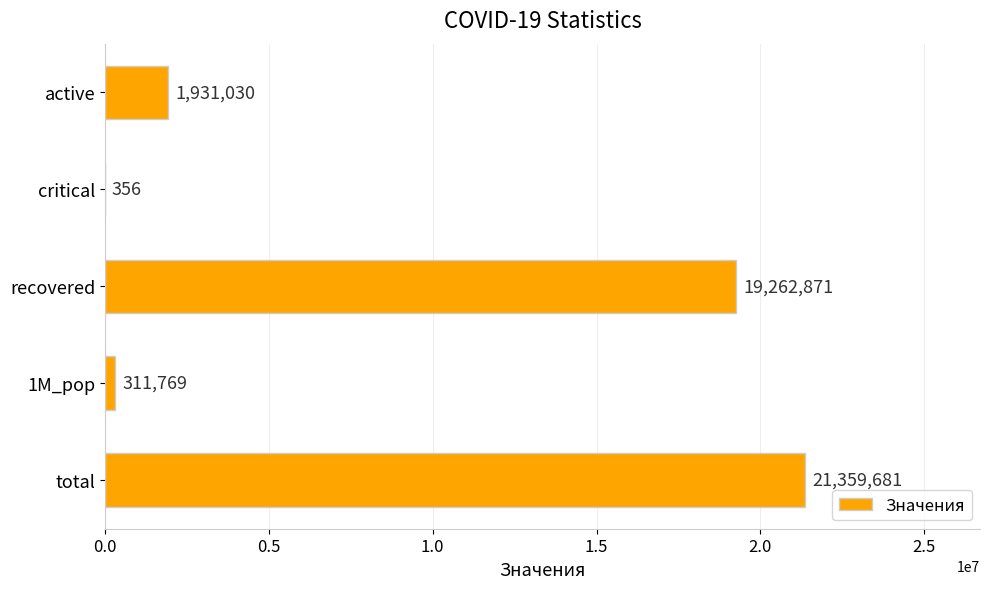

Count the number of categories in the chart.

5